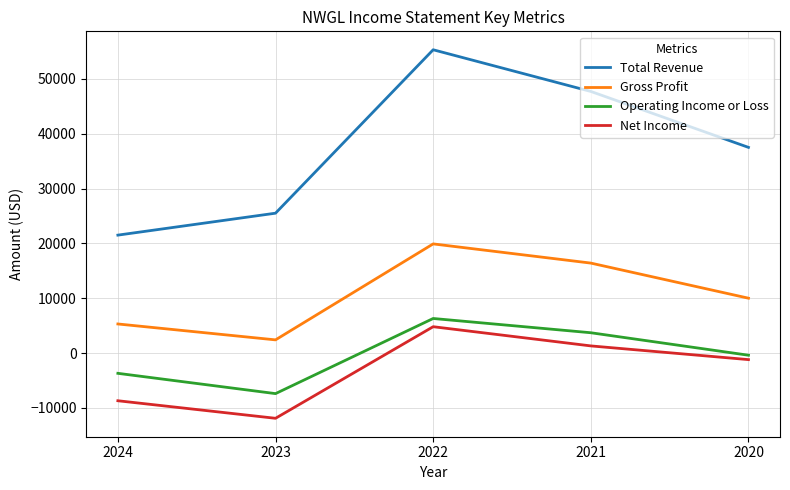

Between 2024 and 2021, which series saw the biggest shift?

Total Revenue